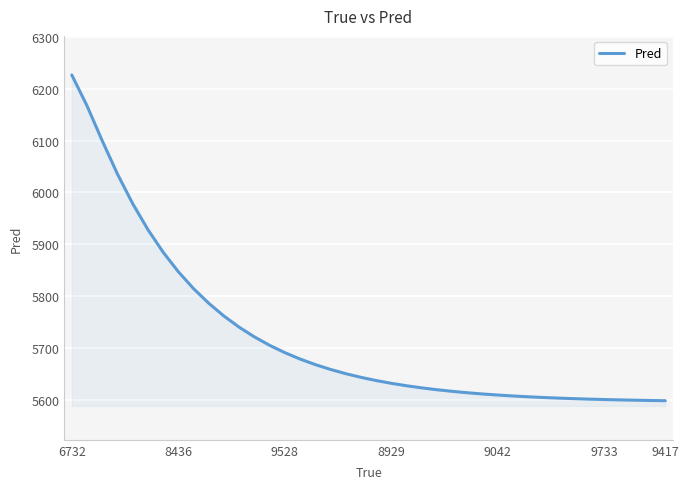

What is the minimum value shown in the chart?

5598.2